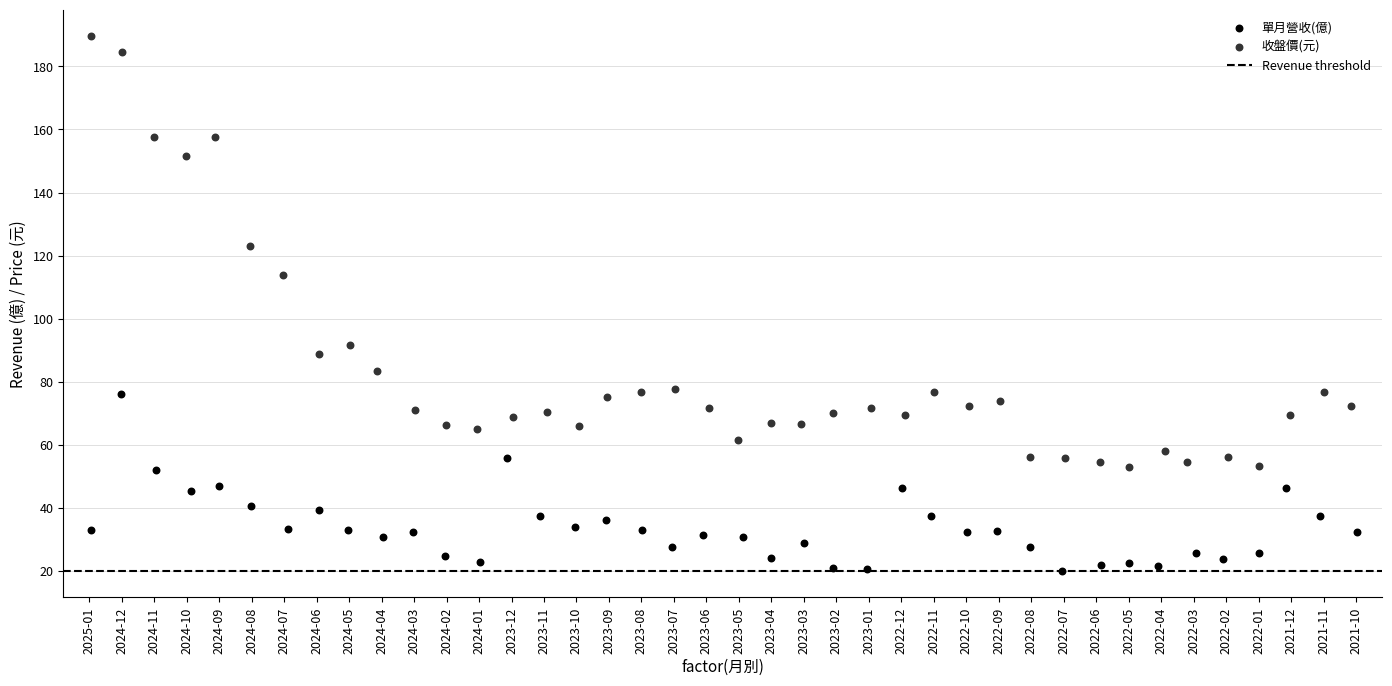

Which series contains the highest Y value?

收盤價(元)